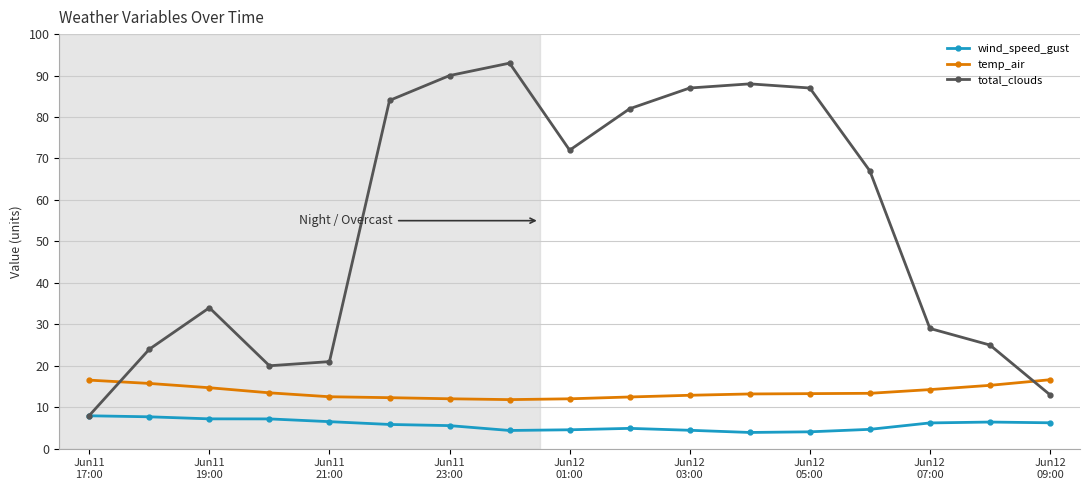

What is the highest value of the temp_air series?

16.6